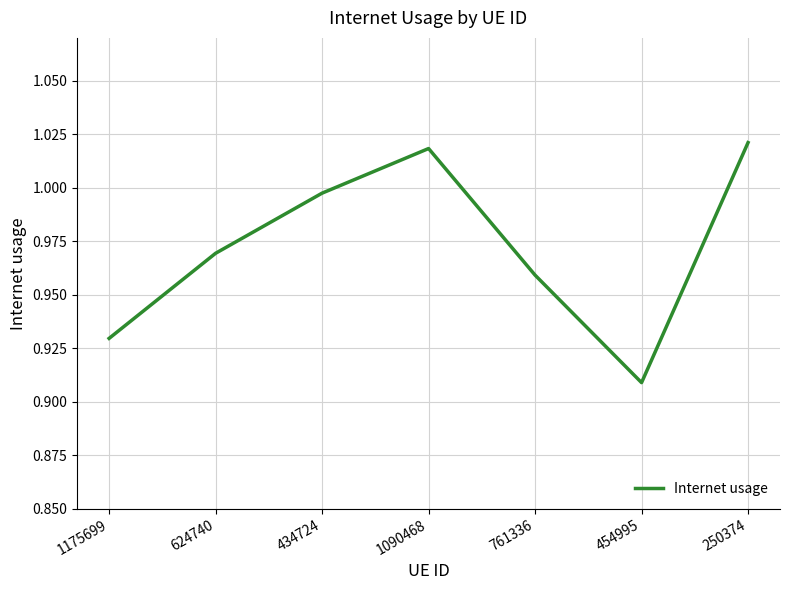

Is it true that the value at 434724 is 0.4?

False